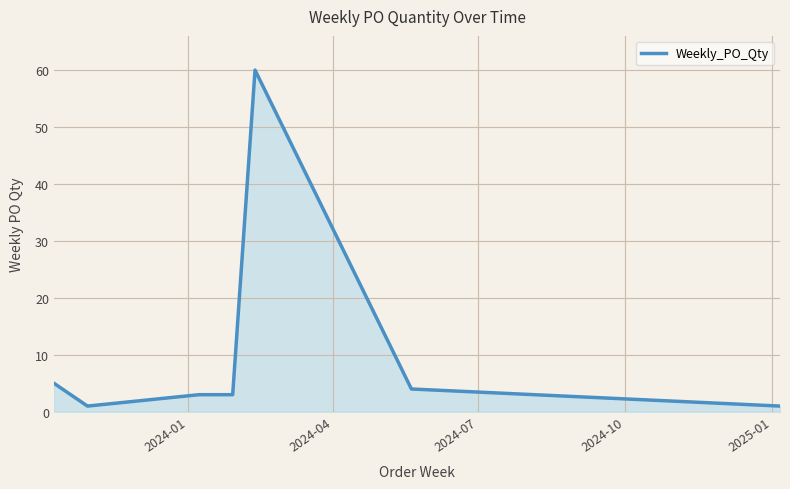

What is the sum of all values?

88